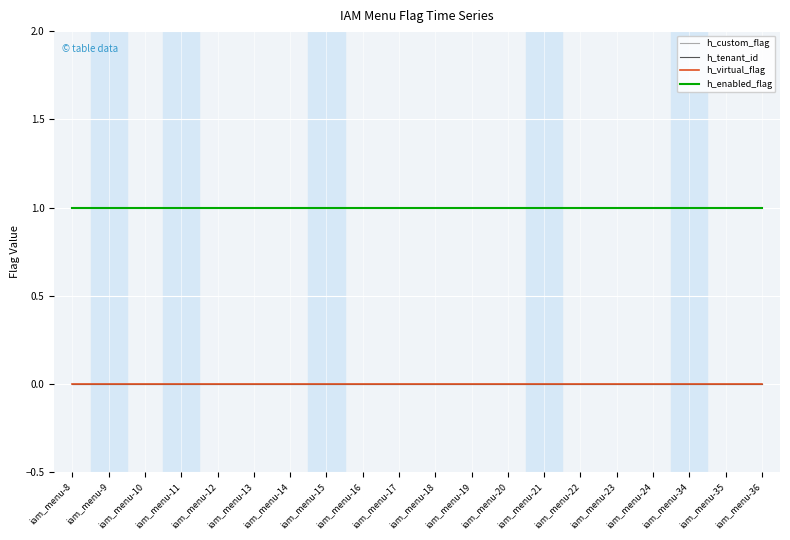

Is the value of h_enabled_flag at iam_menu-12 greater than the value of h_custom_flag at iam_menu-21?

Yes